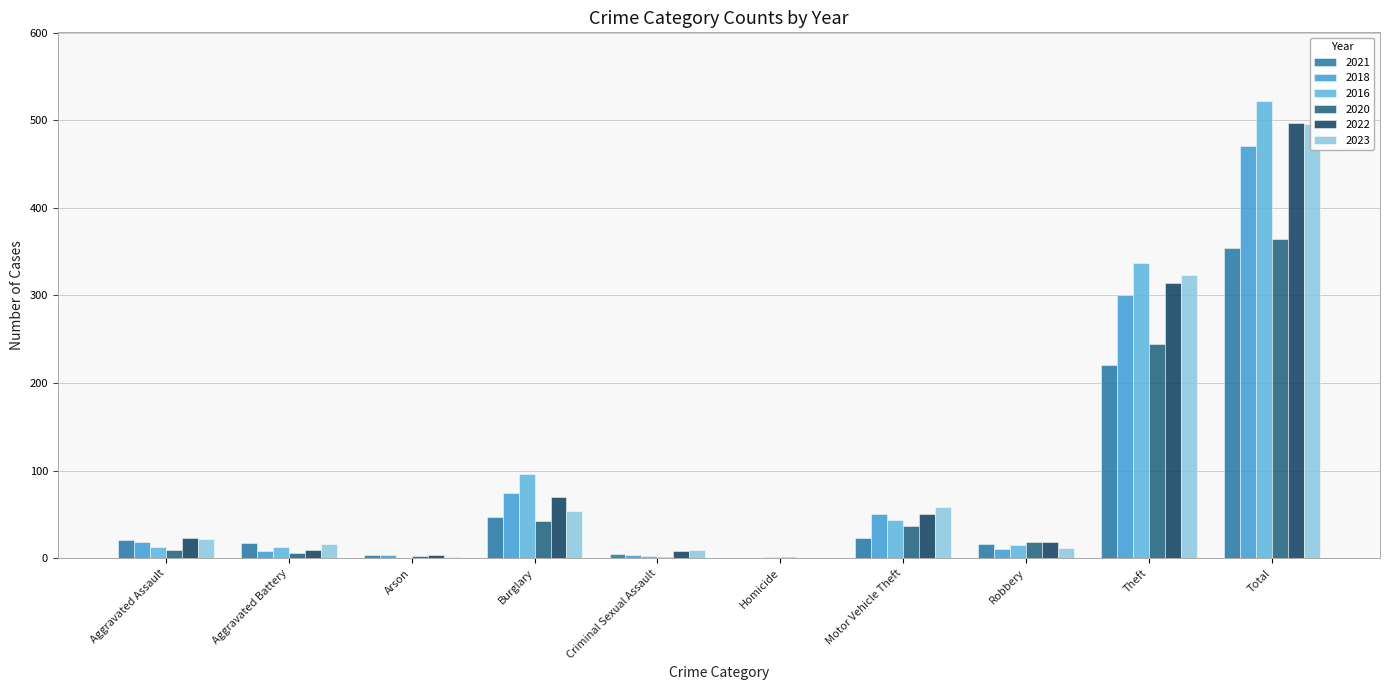

What is the approximate value of 2023 at Aggravated Battery?

16